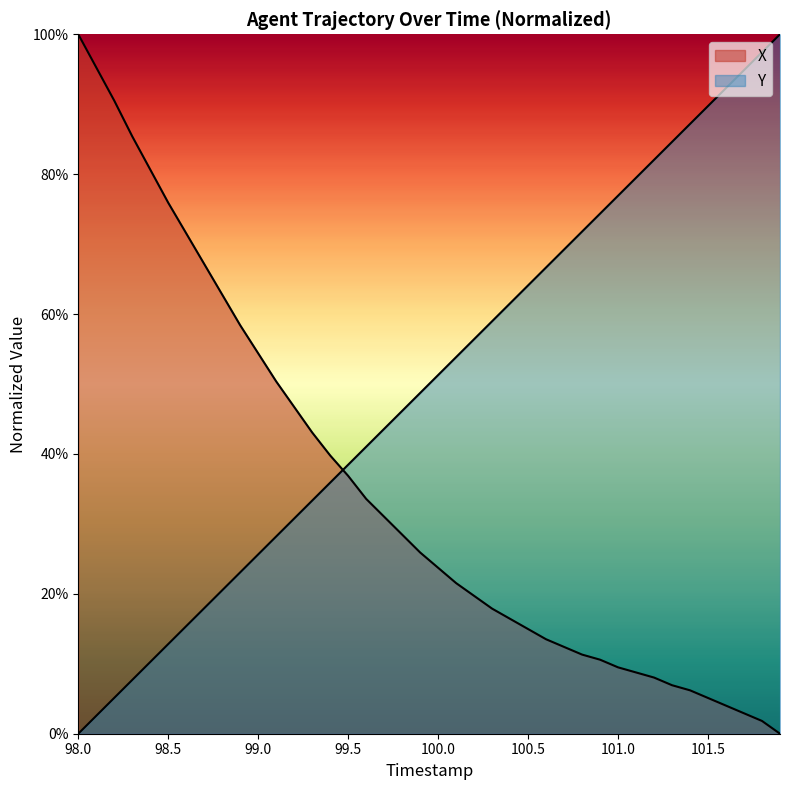

What position from the right is 99.2?

28